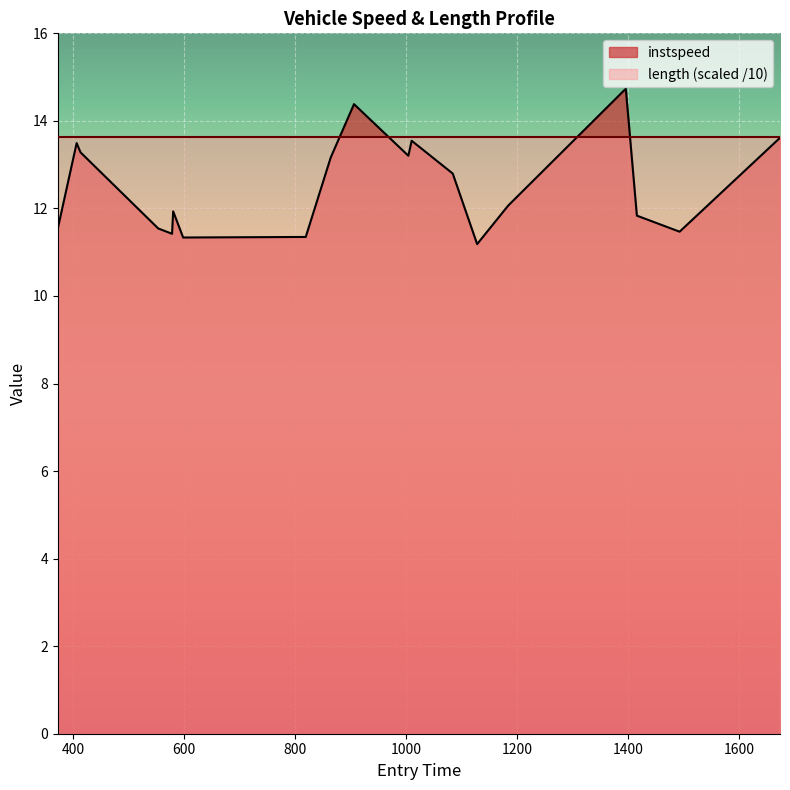

What is the greatest value displayed?

14.7